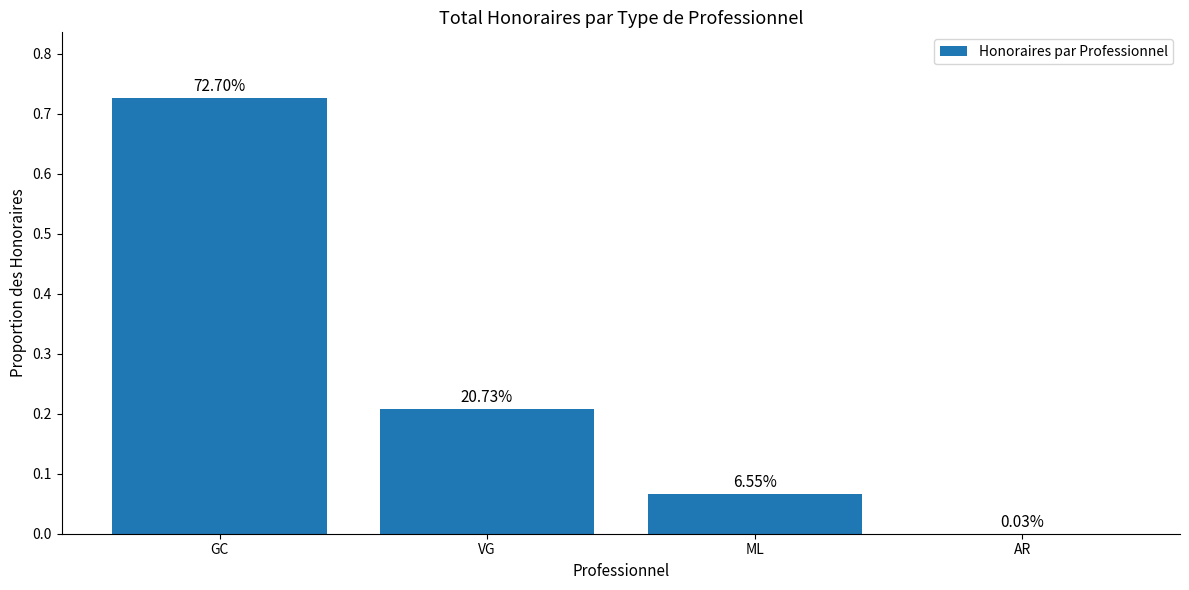

What is the change in value from GC to VG?

-0.5